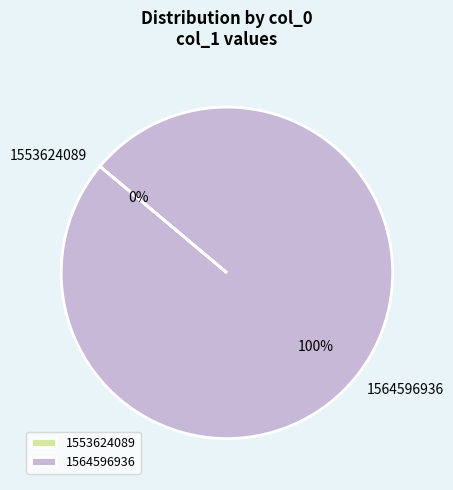

Is it true that 1564596936 is 100% of the pie?

True